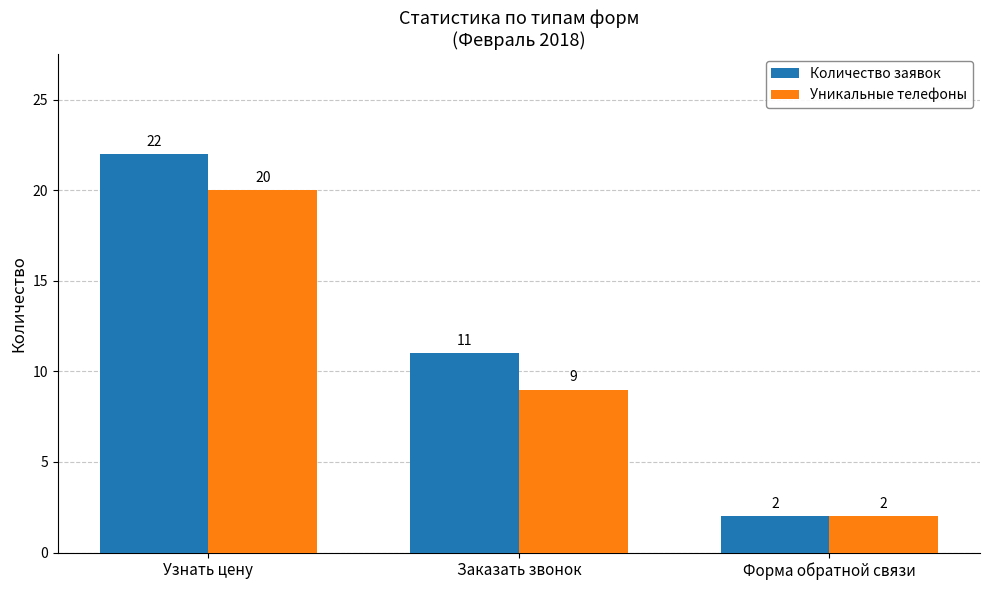

What position from the right is Узнать цену?

3